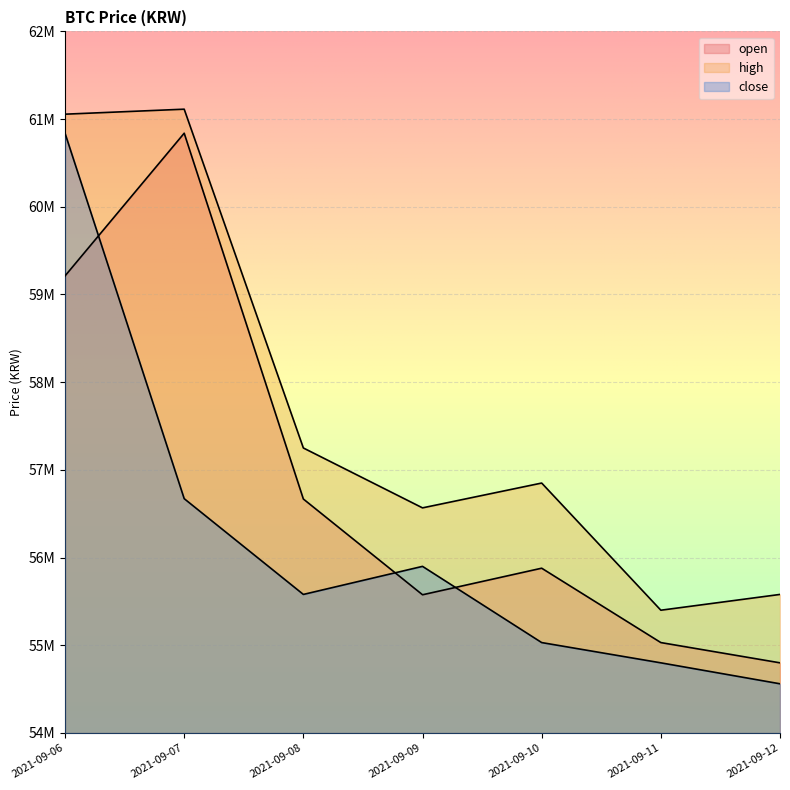

True or false: close and open intersect in this chart.

True